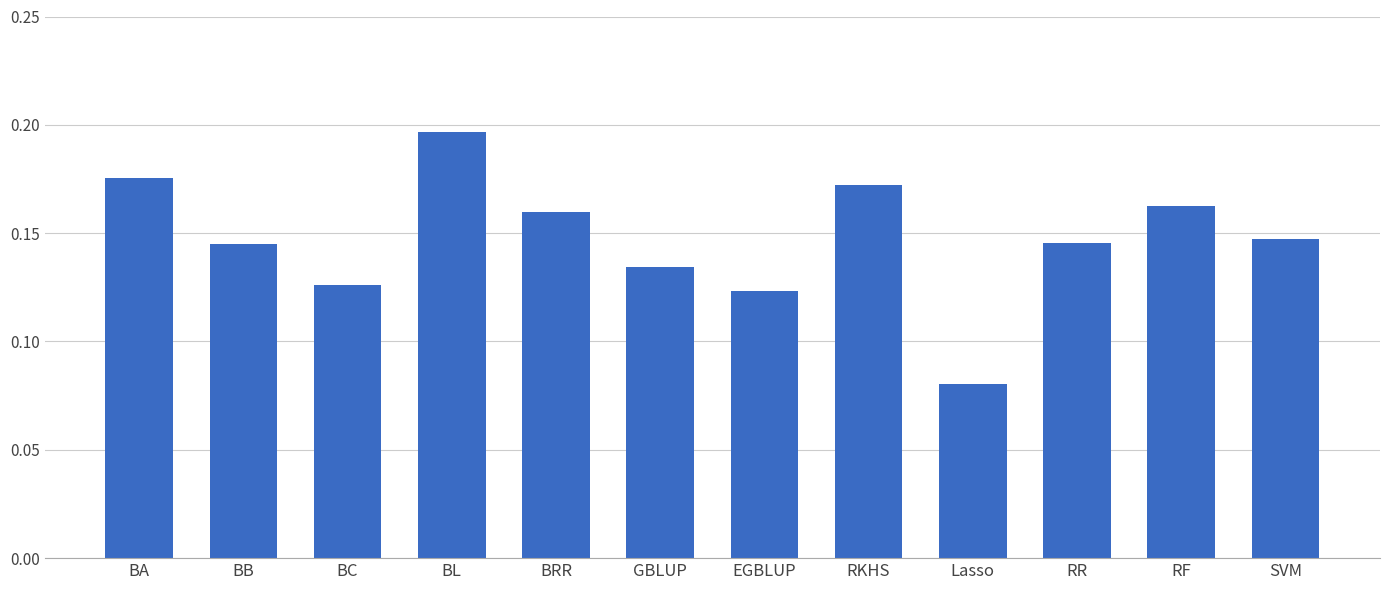

What is the label of the 10th bar from the right?

BC